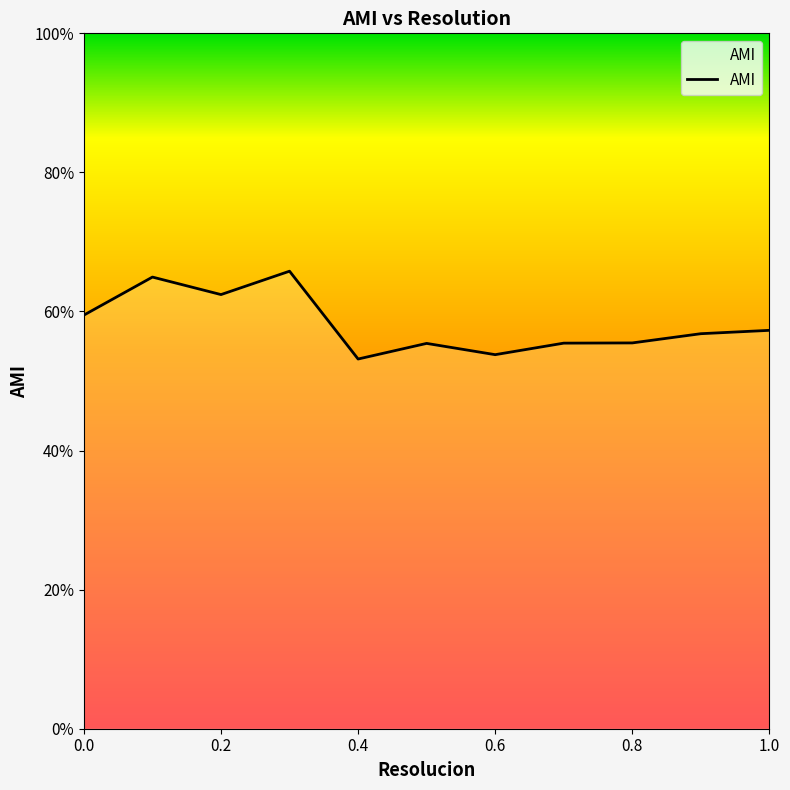

Which category has the lowest value across all series?

0.4